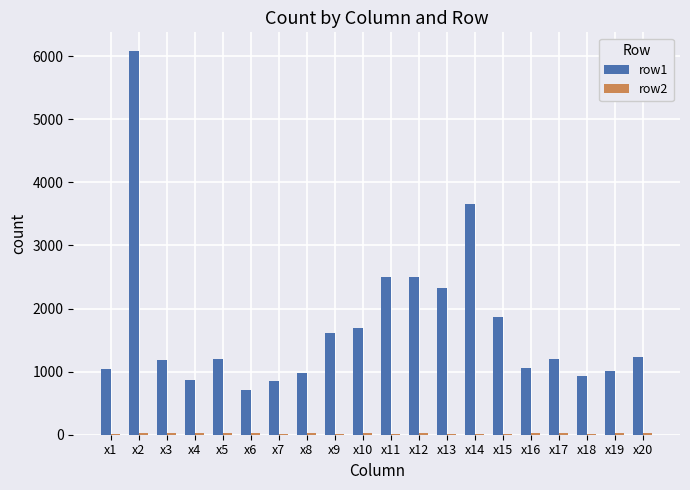

The value of row1 at x18 is 1414. True or false?

False